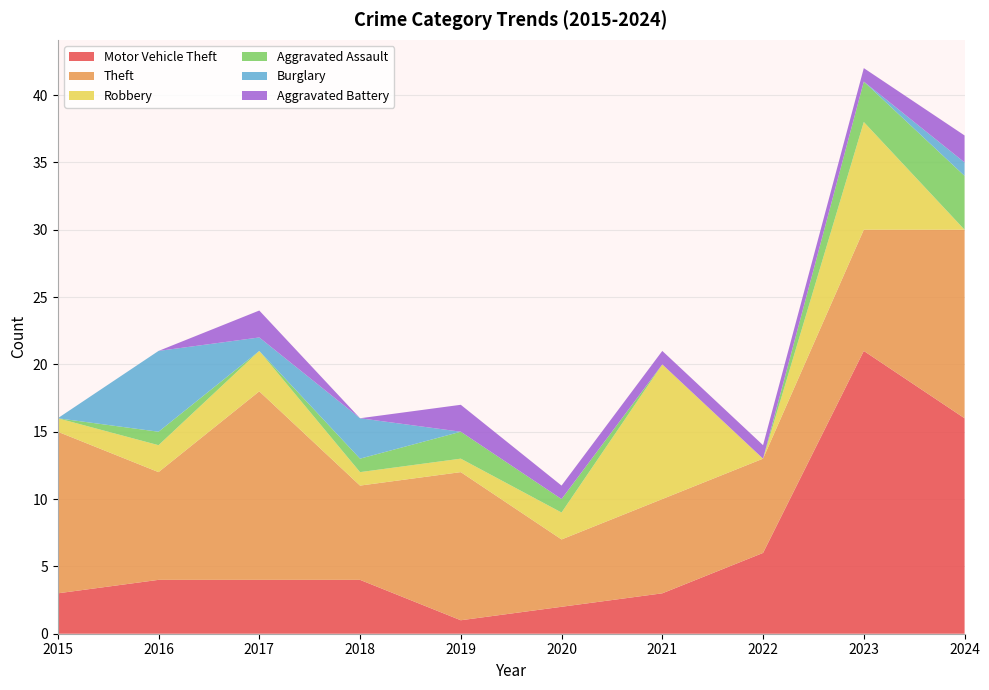

Reading left to right, transcribe all the data shown in this chart.

Motor Vehicle Theft: 3	4	4	4	1	2	3	6	21	16
Theft: 12	8	14	7	11	5	7	7	9	14
Robbery: 1	2	3	1	1	2	10	0	8	0
Aggravated Assault: 0	1	0	1	2	1	0	0	3	4
Burglary: 0	6	1	3	0	0	0	0	0	1
Aggravated Battery: 0	0	2	0	2	1	1	1	1	2